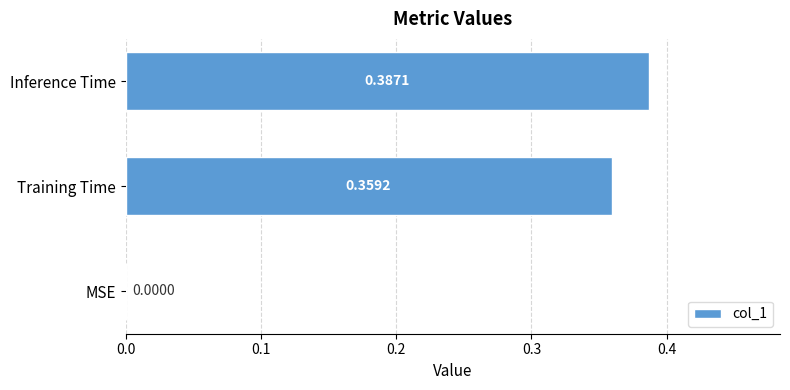

Which label corresponds to the largest value in the chart?

Inference Time